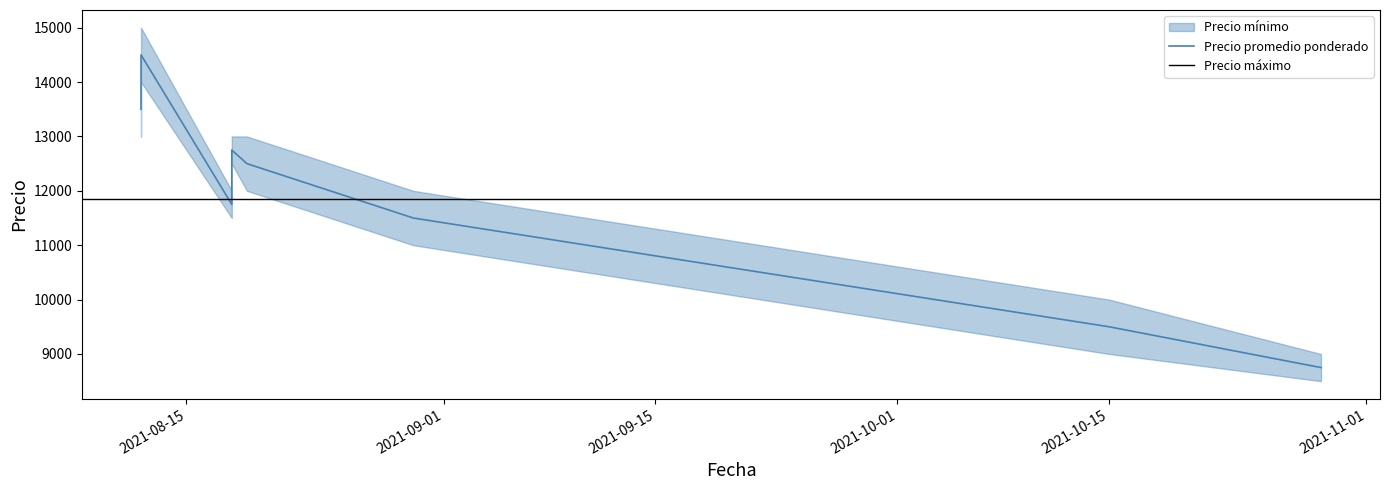

How many values in the Precio promedio ponderado series exceed 12500?

3